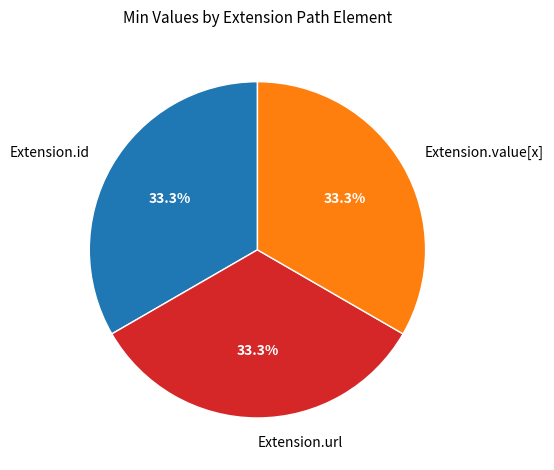

To the nearest percent, what is the difference between the largest and smallest slice percentages?

0%